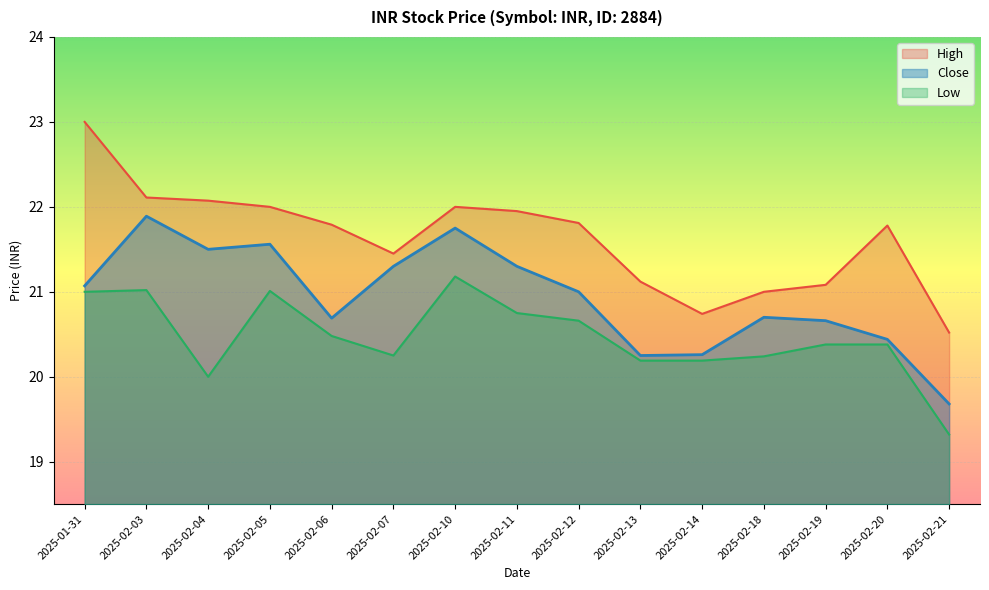

How many data points does each series have?

15